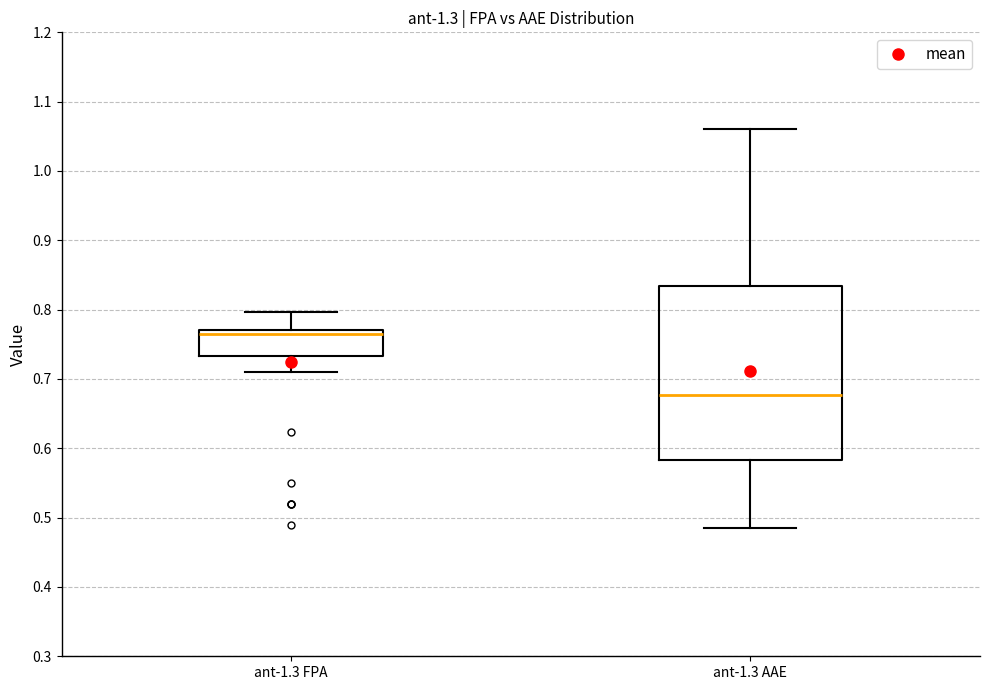

Which box's median line is the highest?

ant-1.3 FPA